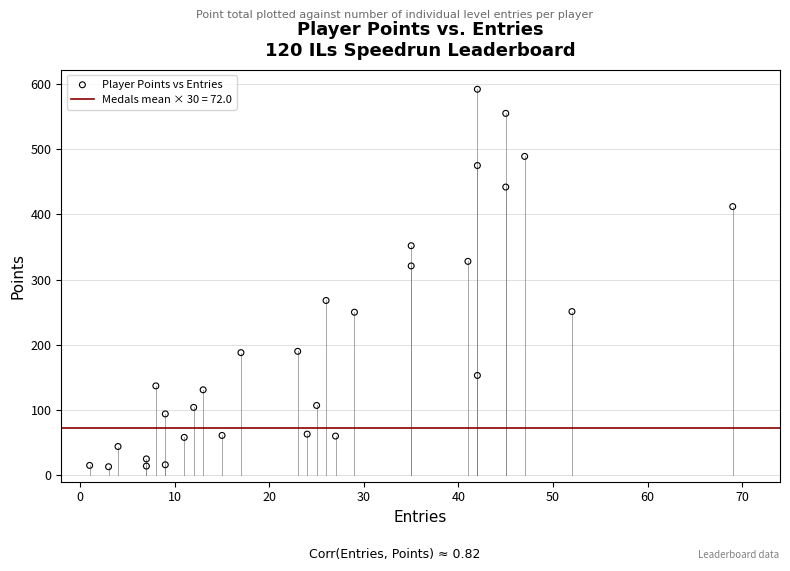

What Y value in the scatter plot is closest to 302?

321